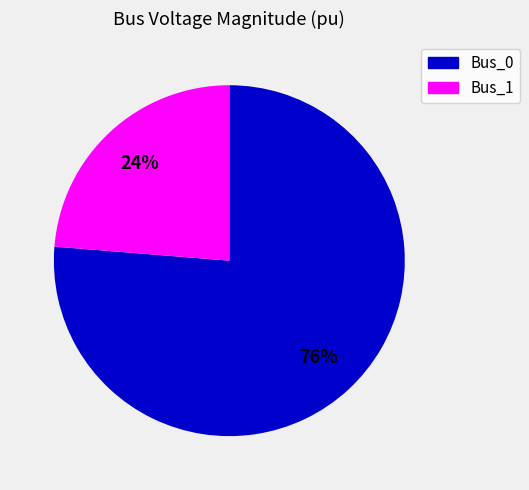

To the nearest percent, what is the average slice percentage?

50%